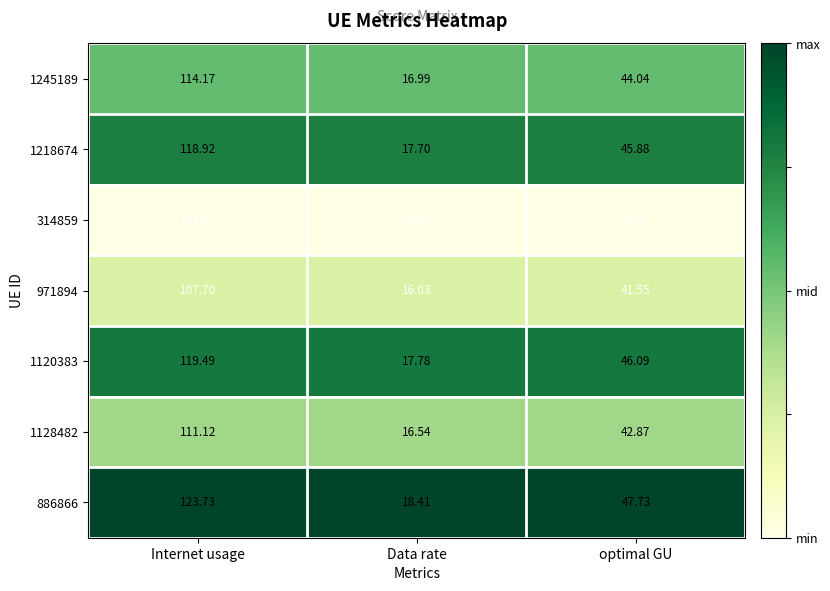

Rank the categories by 1245189 value from lowest to highest.

Data rate, optimal GU, Internet usage